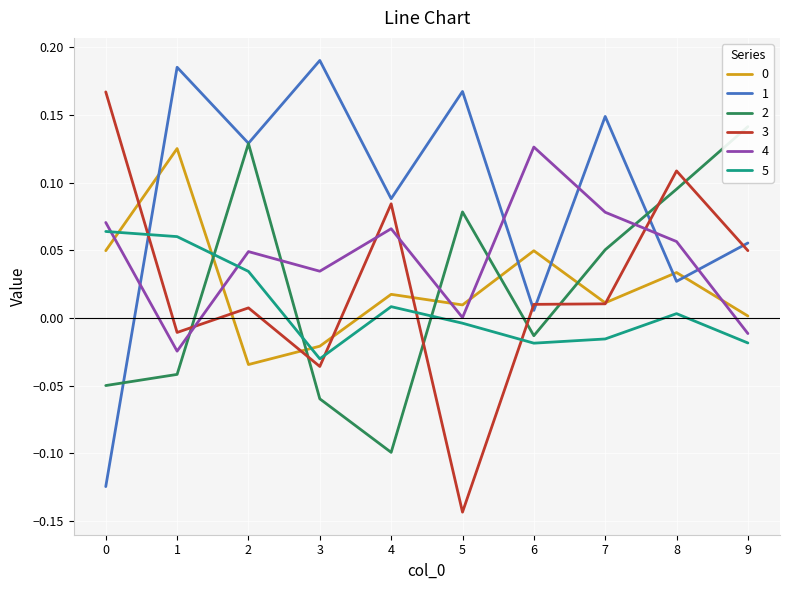

How many lines are shown in the chart?

6